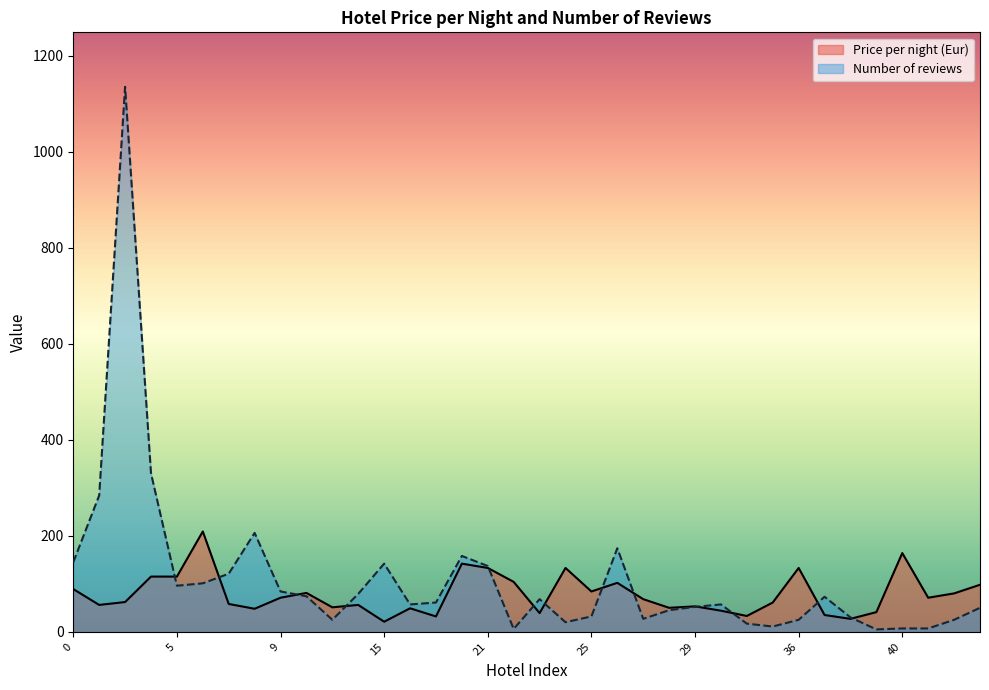

Which series has the largest range (max minus min)?

Number of reviews